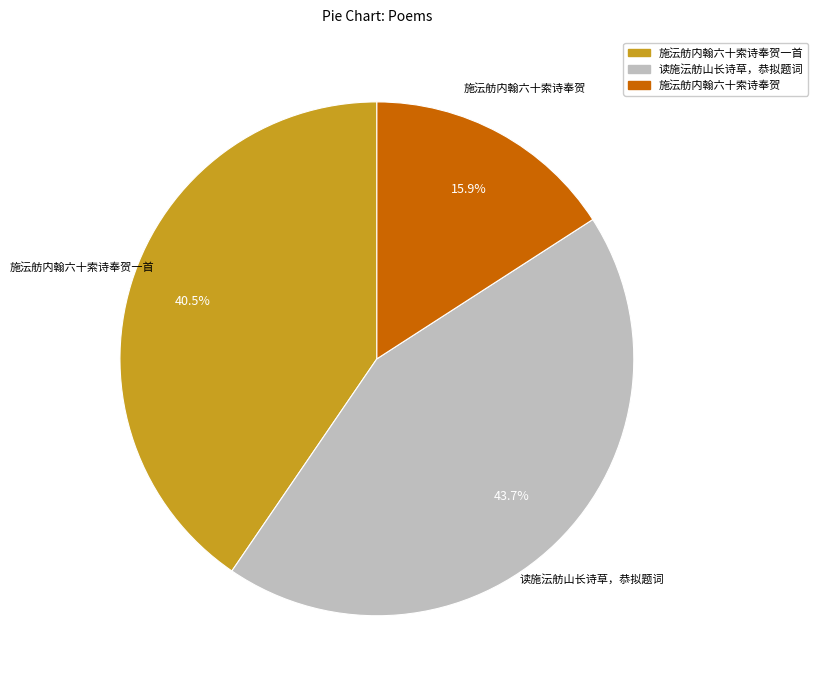

Which category has the smallest portion of the pie?

施沄舫内翰六十索诗奉贺